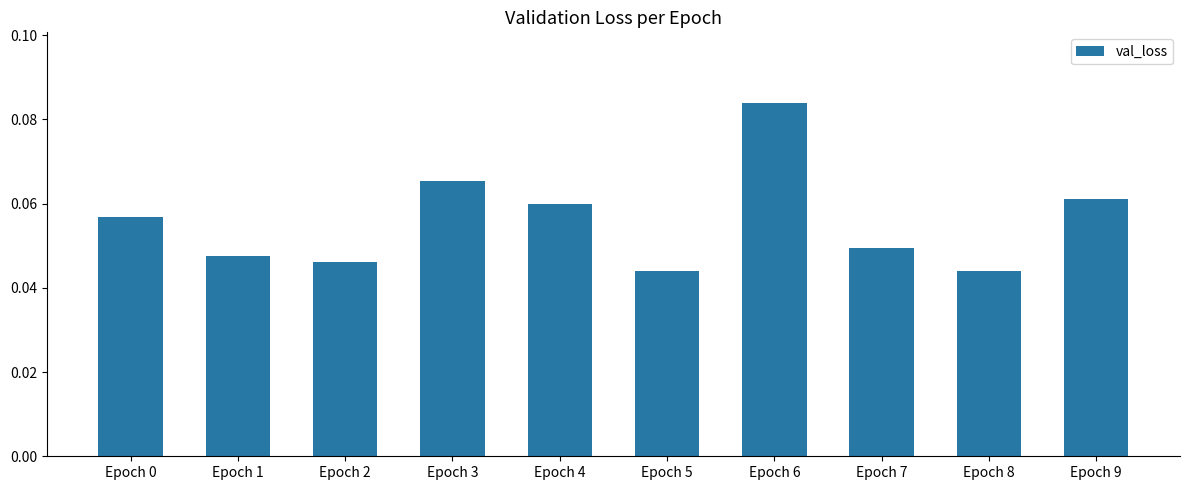

Between Epoch 9 and Epoch 1, which is larger?

Epoch 9